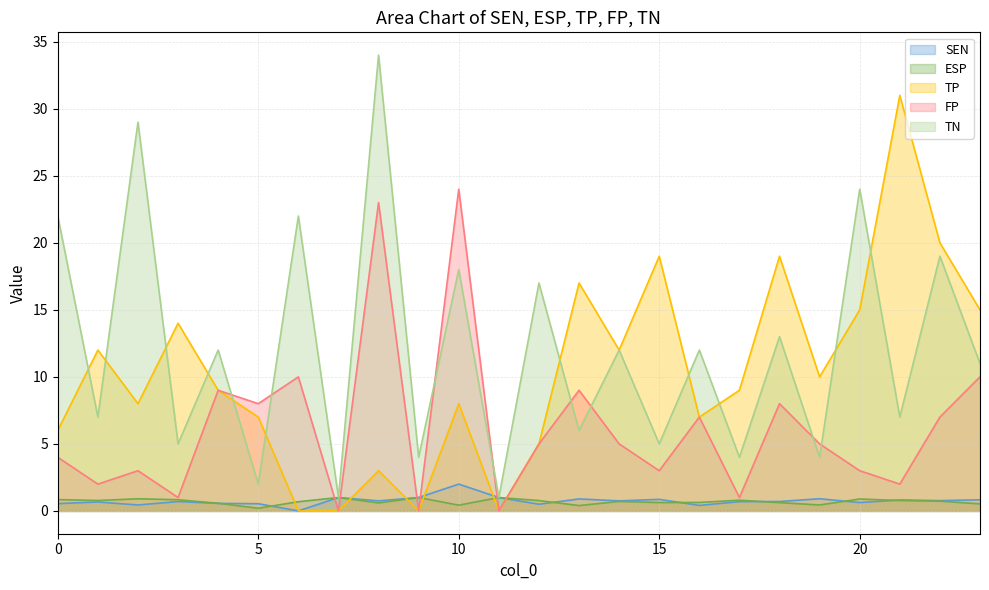

Which series has the largest total across all categories?

TN